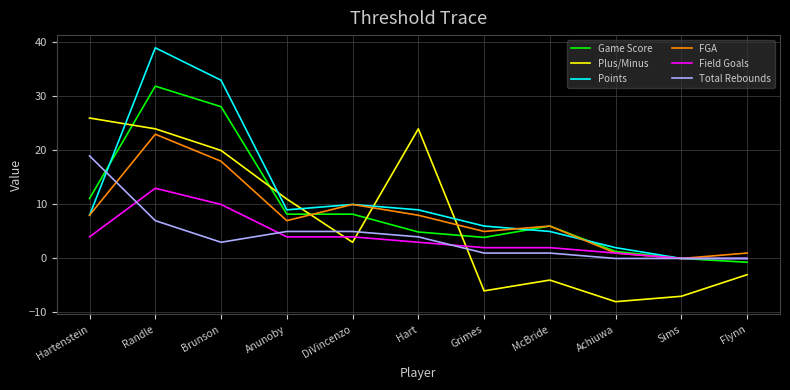

Reading left to right, extract all data points from this chart.

Game Score: 11.1	31.9	28.1	8.2	8.2	4.9	3.9	6.0	1.3	0.0	-0.7
Plus/Minus: 26.0	24.0	20.0	11.0	3.0	24.0	-6.0	-4.0	-8.0	-7.0	-3.0
Points: 8.0	39.0	33.0	9.0	10.0	9.0	6.0	5.0	2.0	0.0	0.0
FGA: 8.0	23.0	18.0	7.0	10.0	8.0	5.0	6.0	1.0	0.0	1.0
Field Goals: 4.0	13.0	10.0	4.0	4.0	3.0	2.0	2.0	1.0	0.0	0.0
Total Rebounds: 19.0	7.0	3.0	5.0	5.0	4.0	1.0	1.0	0.0	0.0	0.0